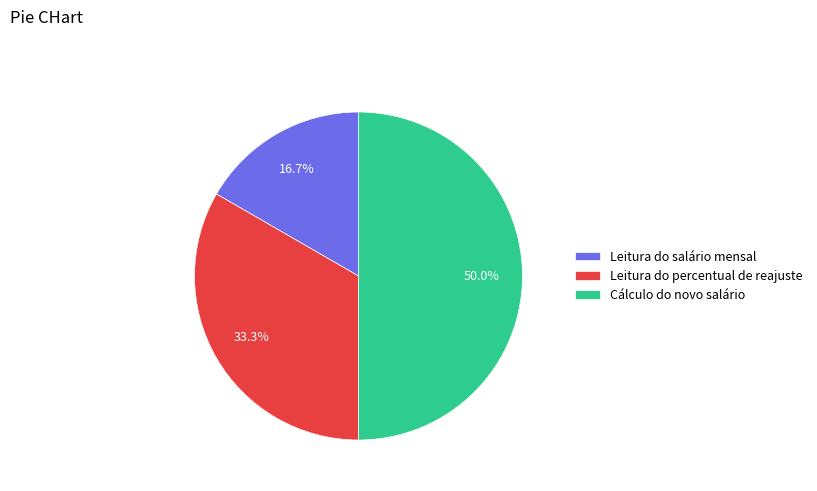

Rank the categories by value from lowest to highest.

Leitura do salário mensal, Leitura do percentual de reajuste, Cálculo do novo salário